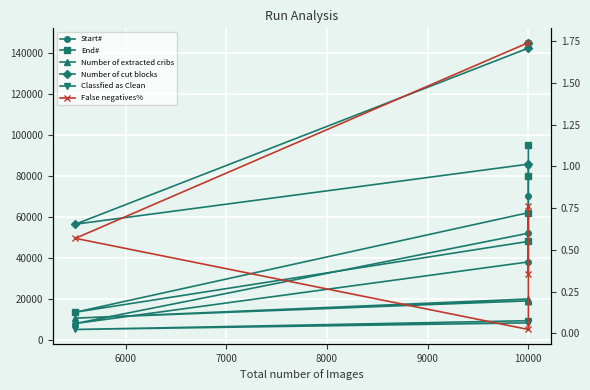

Reading left to right, transcribe all the data shown in this chart.

Start#: 38000.0	8000.0	52000.0	70000.0	85000.0
End#: 47999.0	13499.0	62000.0	79999.0	95000.0
Number of extracted cribs: 19957.0	10622.0	19041.0	18890.0	18918.0
Number of cut blocks: 85638.0	56392.0	142186.0	144832.0	144514.0
Classfied as Clean: 9364.0	5091.0	8318.0	8528.0	8104.0
False negatives%: 1.7	0.6	0.0	0.8	0.4